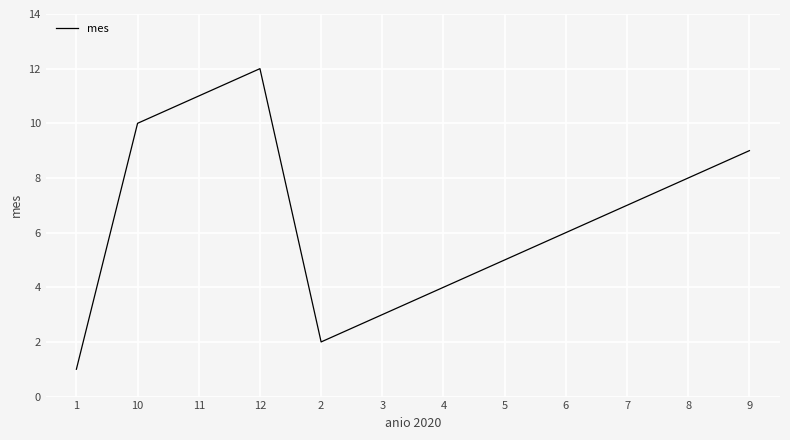

List the labels in order of value, largest first.

12, 11, 10, 9, 8, 7, 6, 5, 4, 3, 2, 1